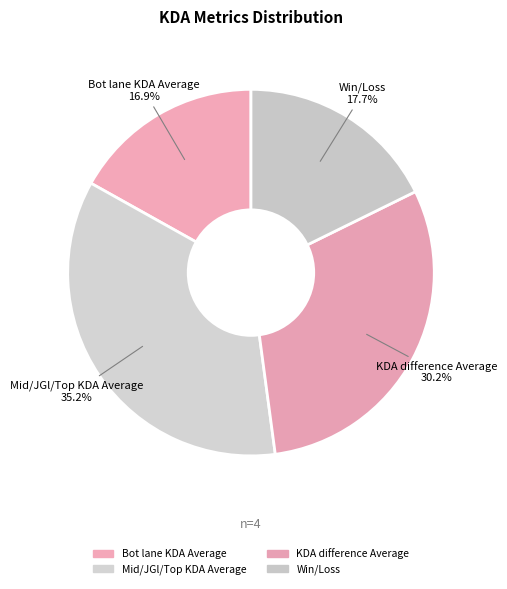

What is the largest slice in the pie chart?

Mid/JGl/Top KDA Average